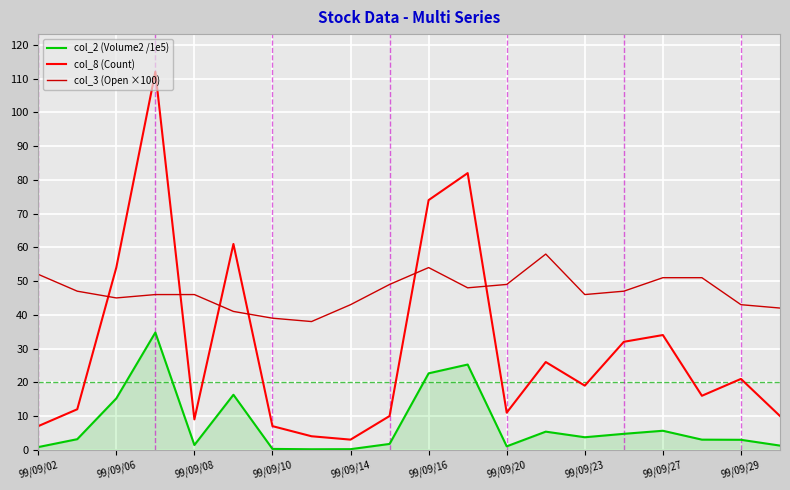

True or false: col_2 (Volume2 /1e5) and col_3 (Open ×100) cross at least once.

False